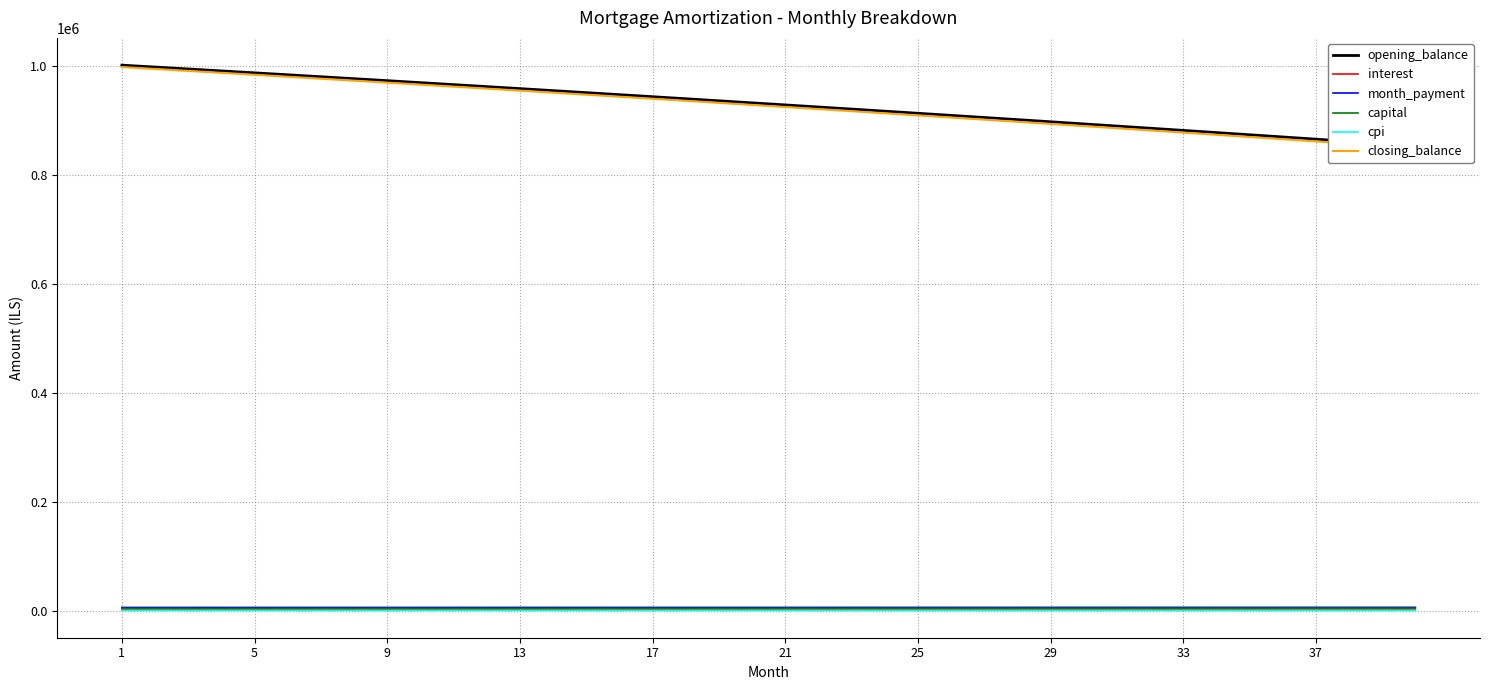

The opening_balance series shows 456296.6 at 27. True or false?

False